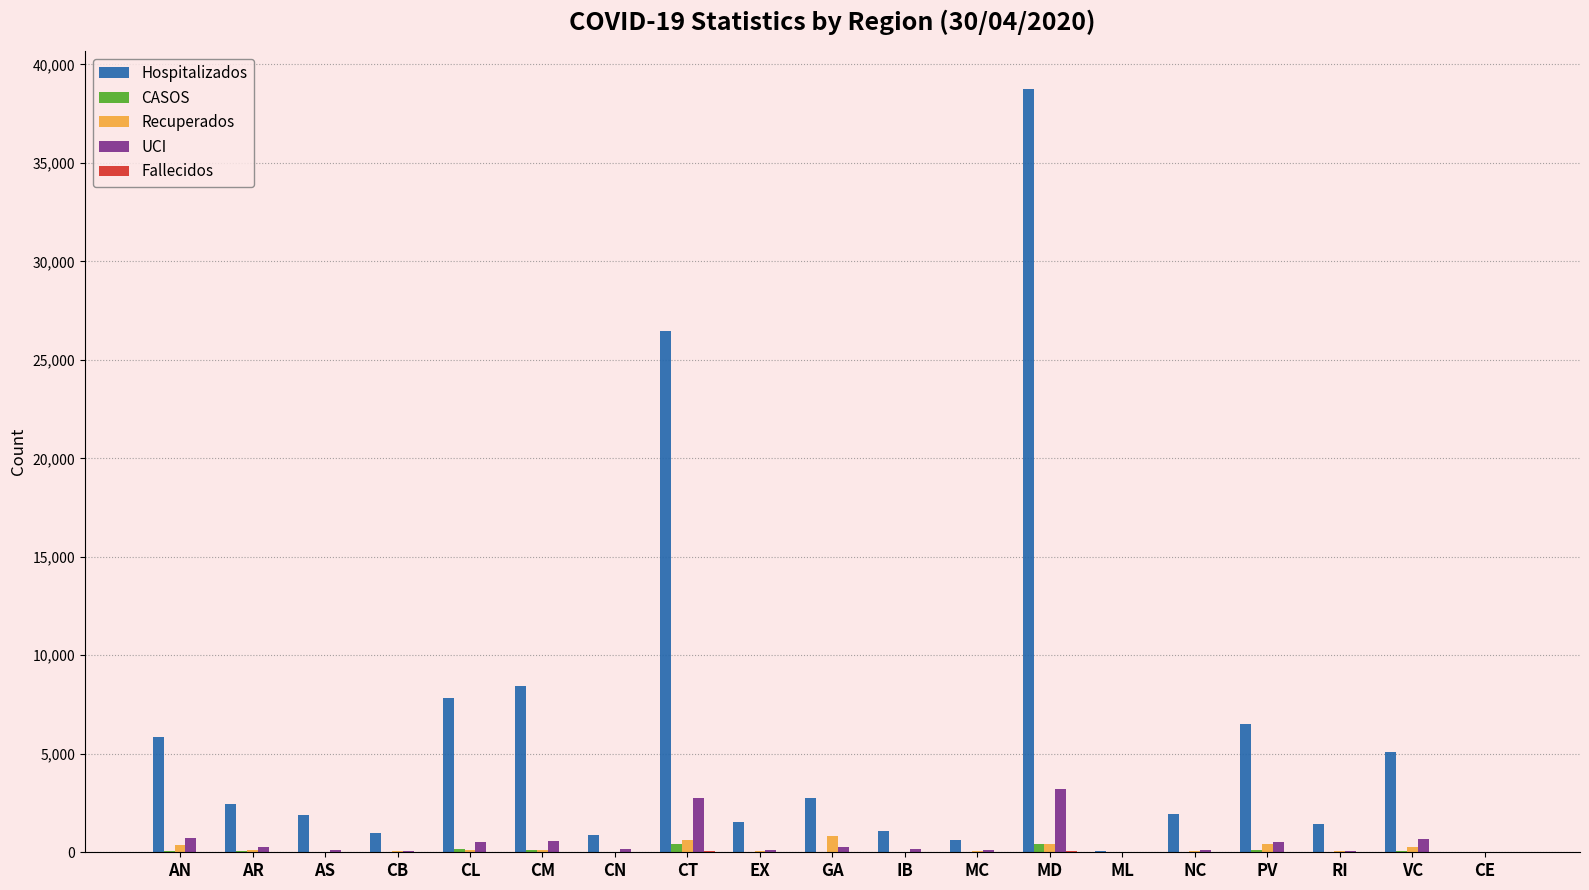

The value of Hospitalizados at MD is 24692. True or false?

False